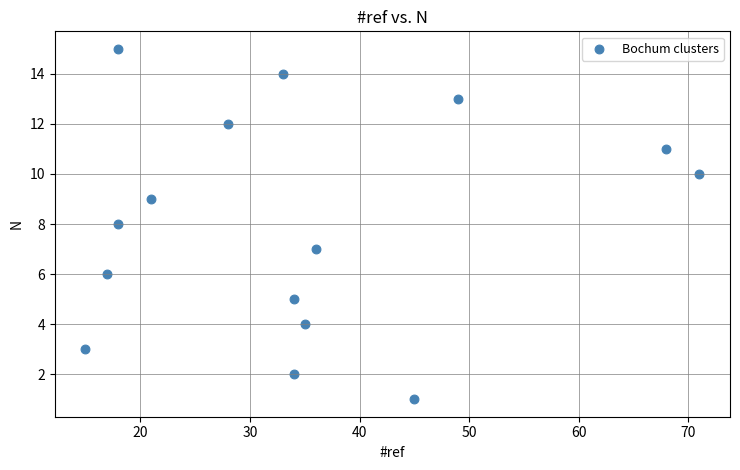

What is the range of Y values (max minus min)?

14